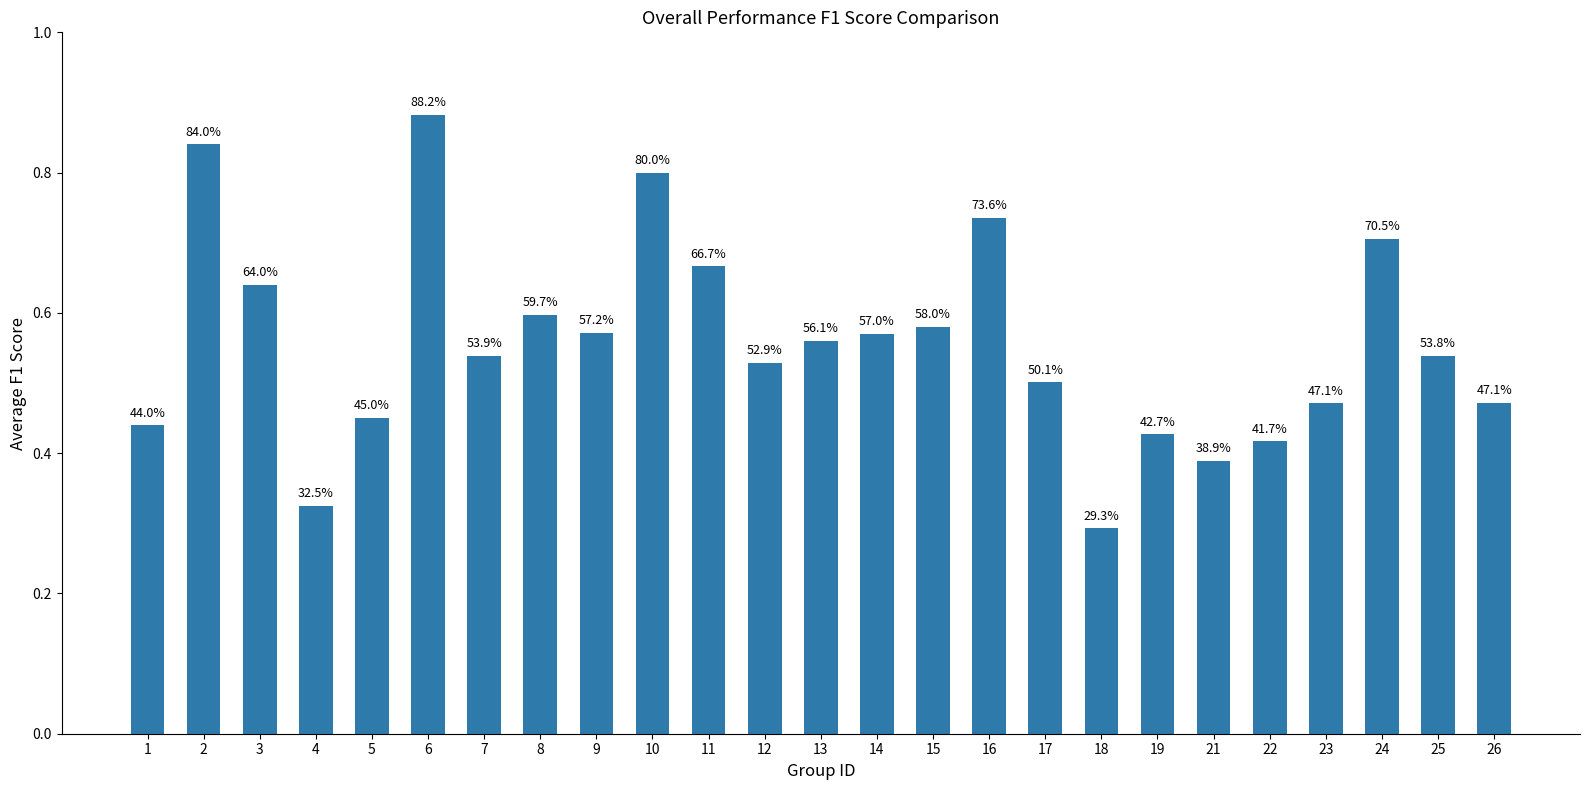

What is the sum of all values?

13.9